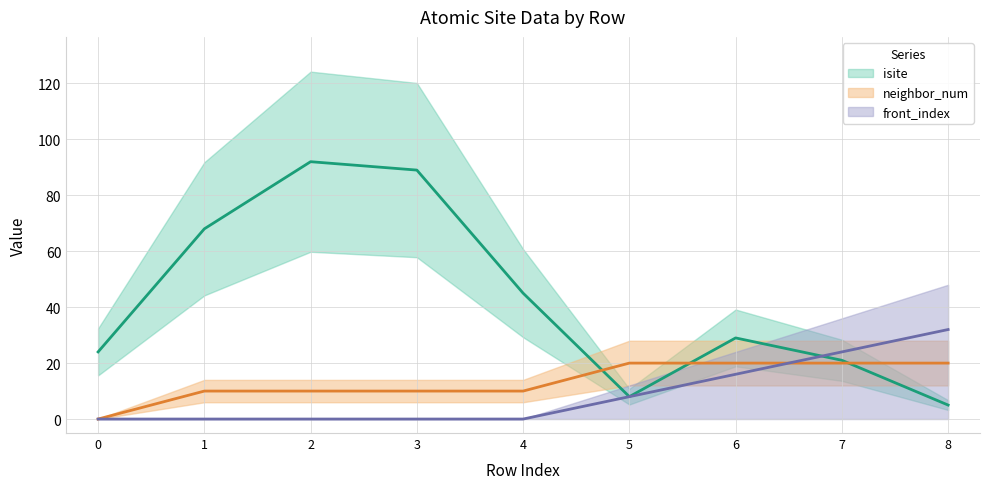

How many times do isite and front_index cross each other?

1